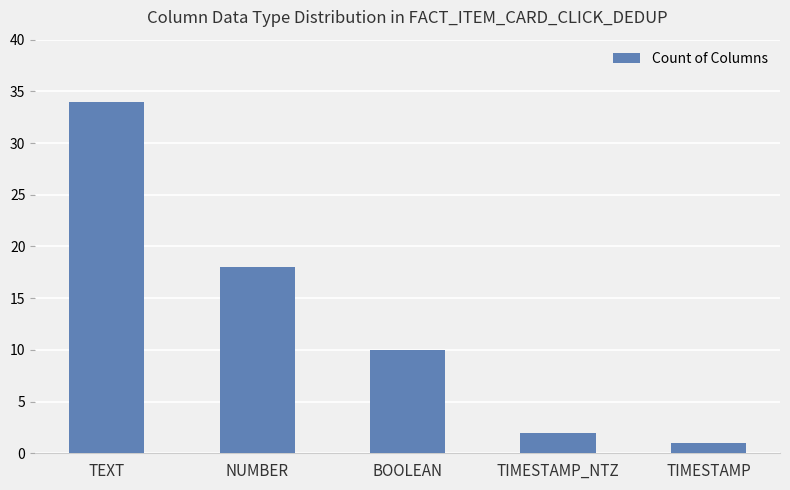

What position from the left is NUMBER?

2